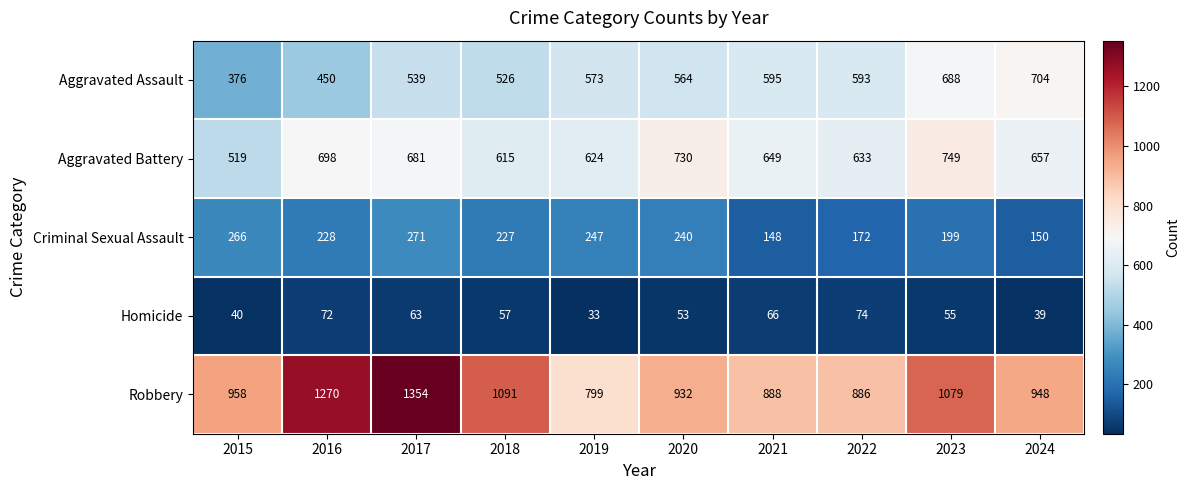

What is the minimum value shown in the chart?

33